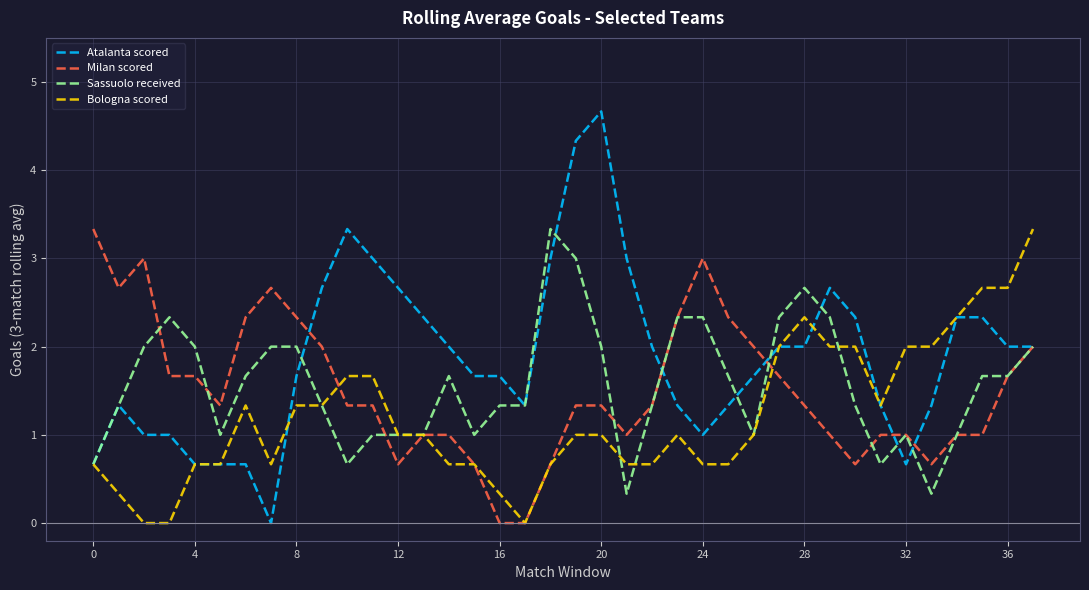

Which series has the largest total across all categories?

Atalanta scored